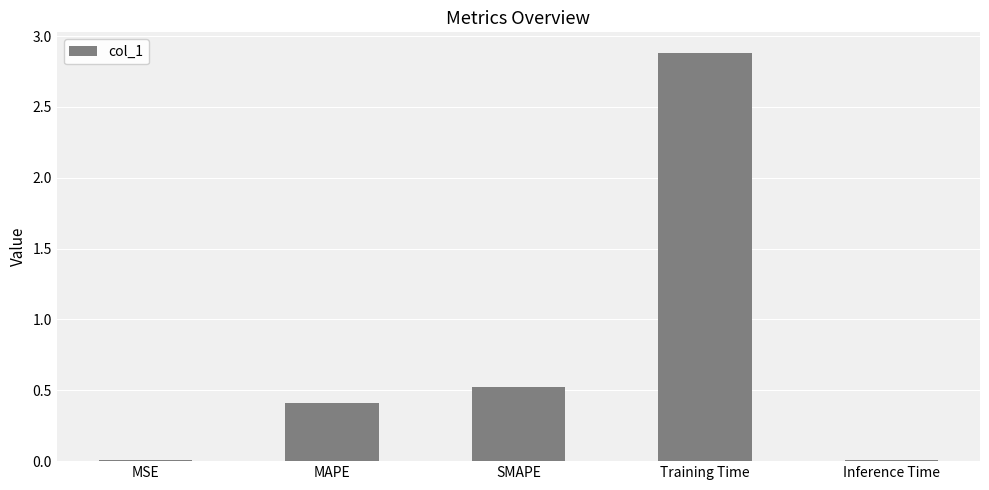

What is the difference between the second highest and second lowest values?

0.5